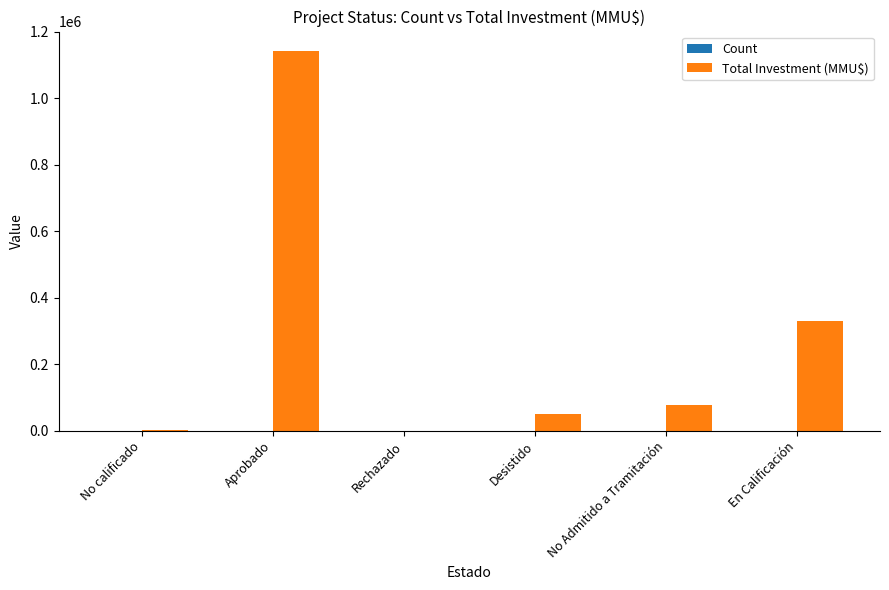

Are the bars grouped side by side (vs. stacked)?

Yes